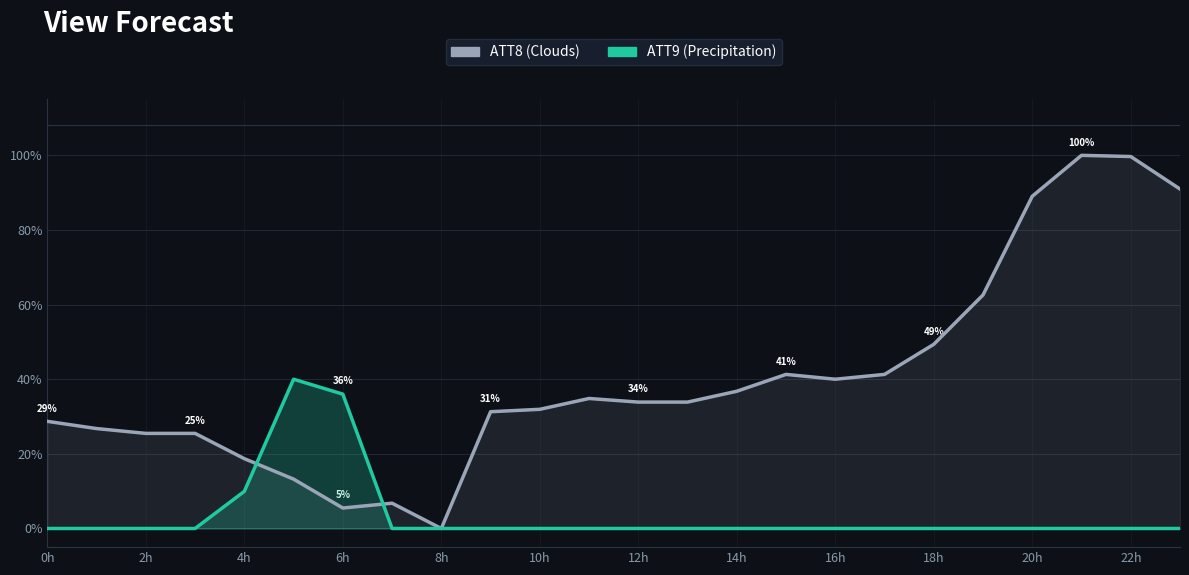

What is the spread (max minus min) of values at 12h?

33.9